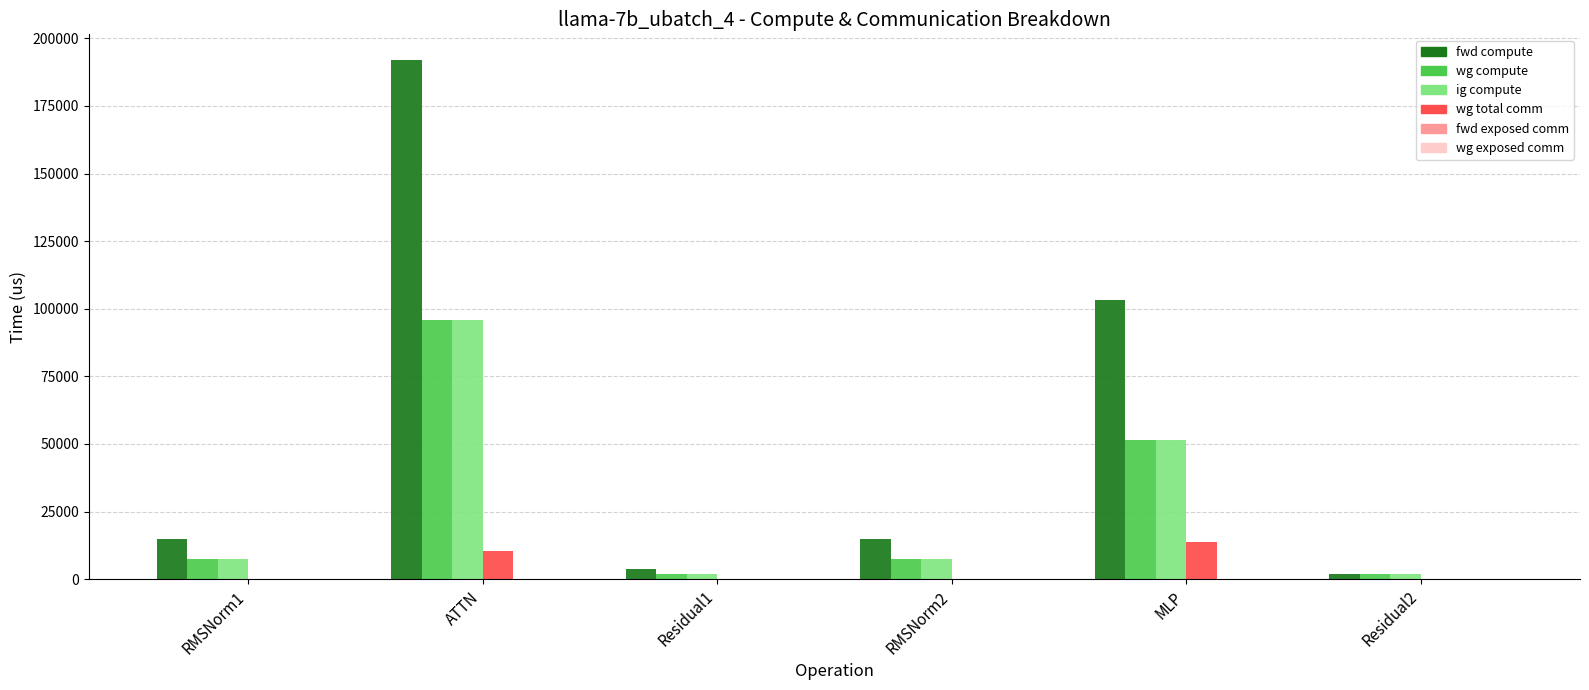

Which series has the widest spread of values?

fwd compute